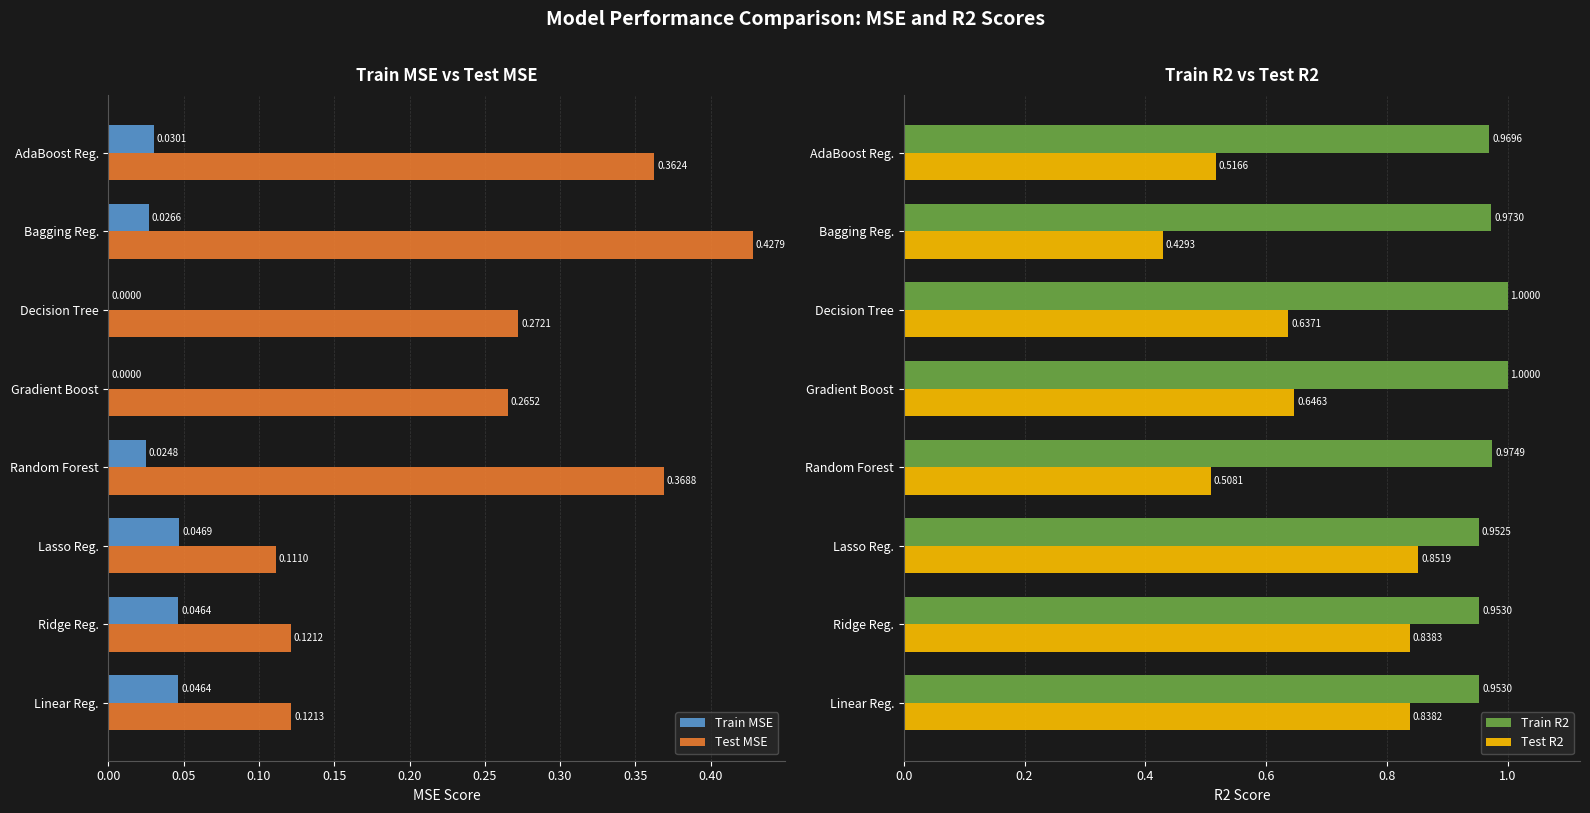

List the labels in order of Test R2 value, smallest first.

Bagging Reg., Random Forest, AdaBoost Reg., Decision Tree, Gradient Boost, Linear Reg., Ridge Reg., Lasso Reg.